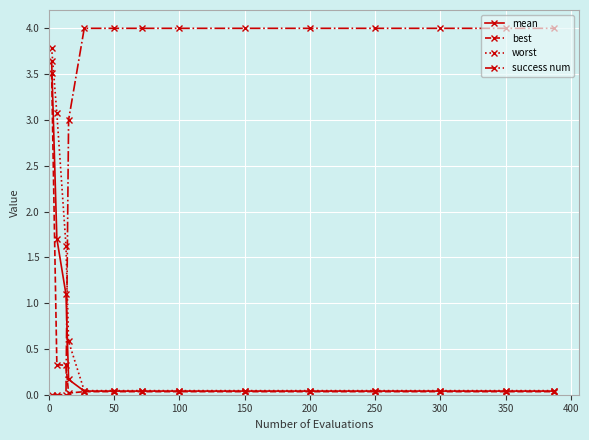

What is the maximum value for worst?

3.8